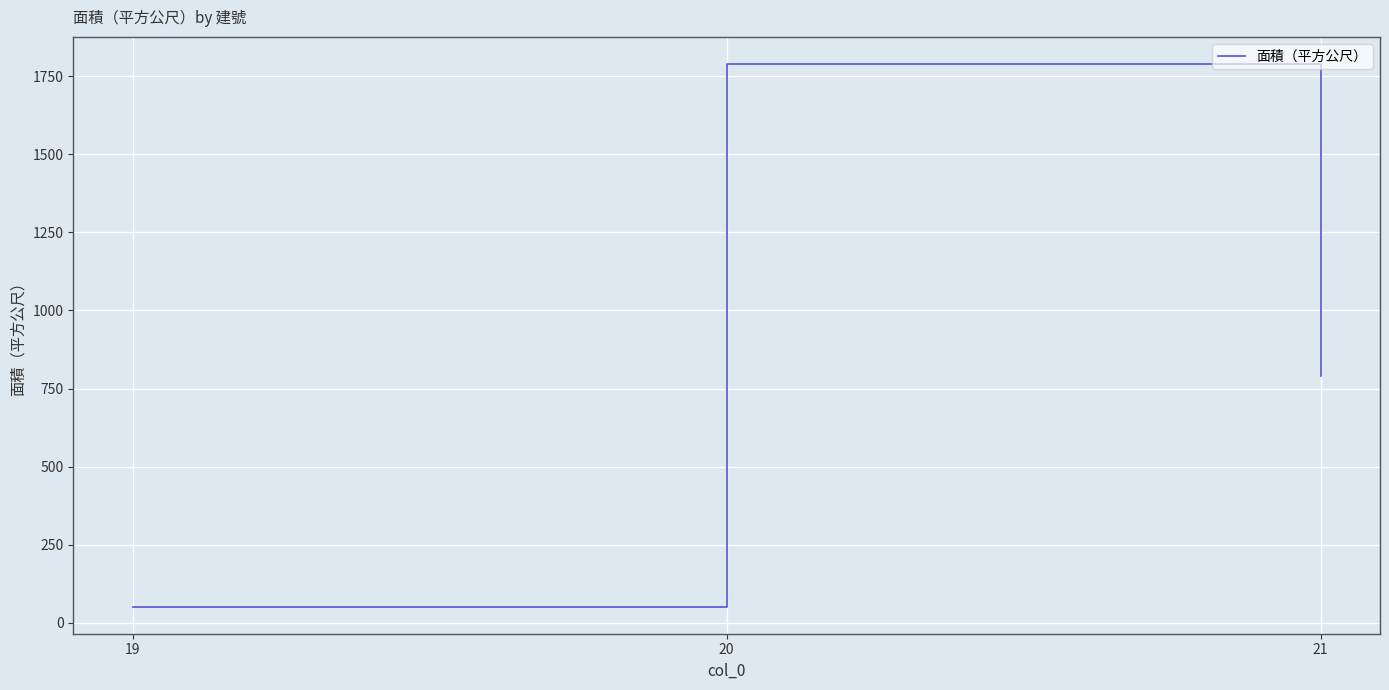

Between 20 and 21, which is larger?

20